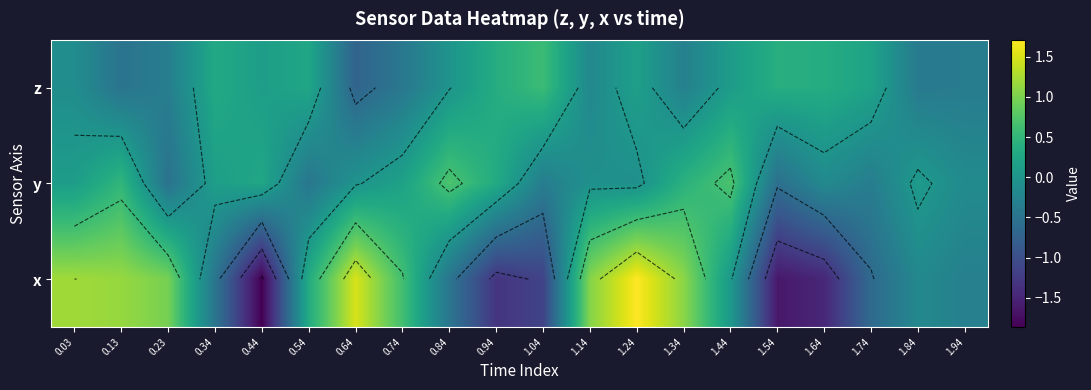

What is the difference between the maximum and minimum values in the x series?

3.6